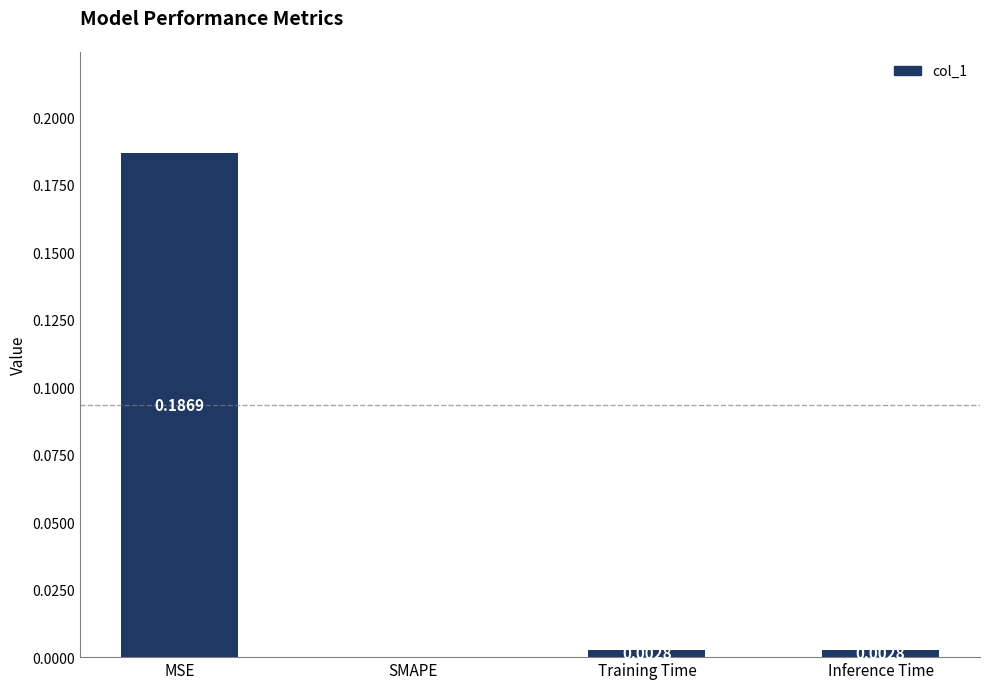

How many positive values are there?

3